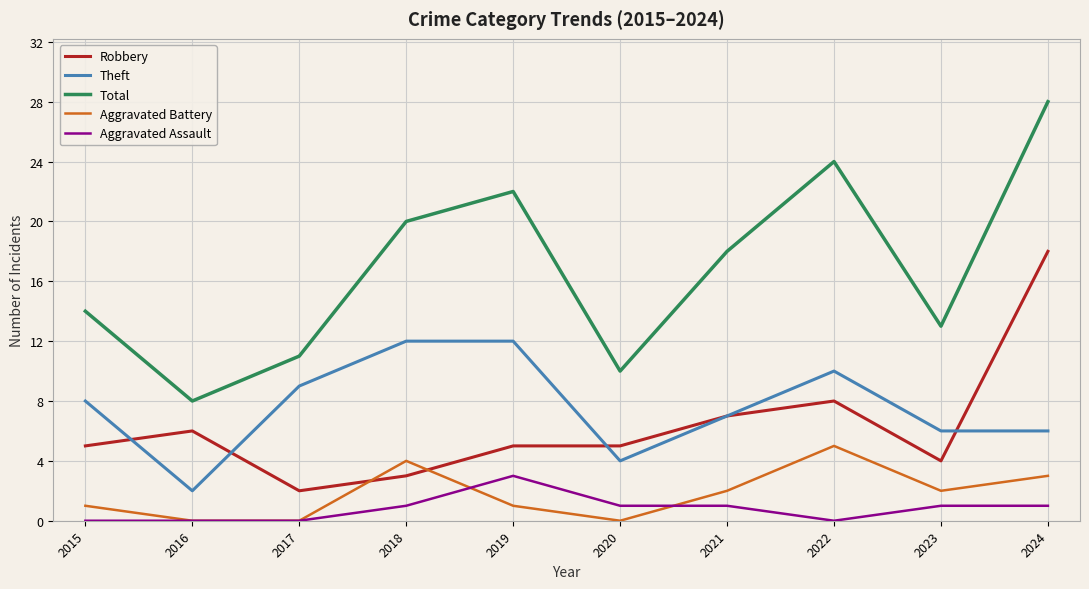

Which series has the widest spread of values?

Total